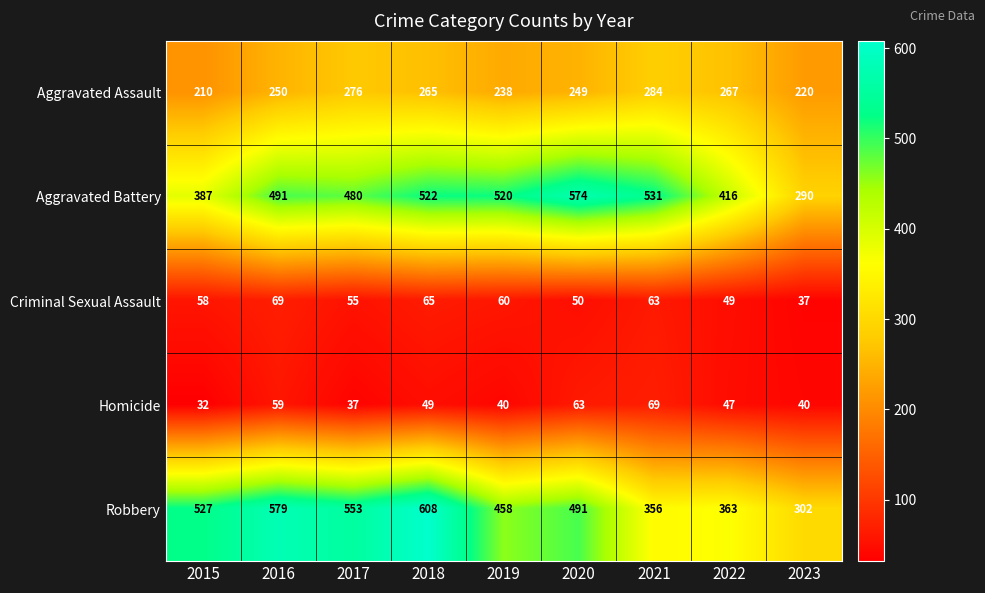

Where is Homicide nearest to the value 50?

2018